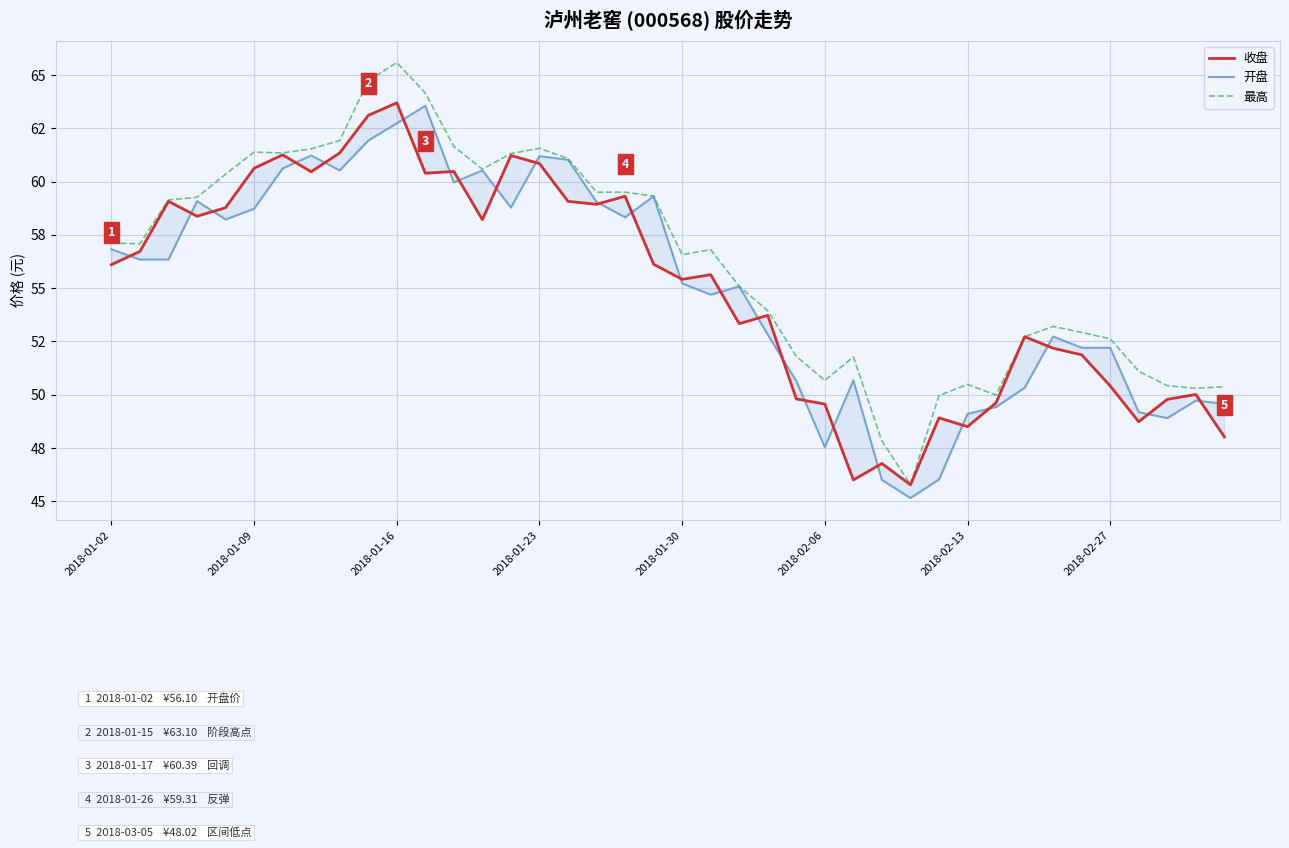

What is the value of the 最高 point at the 3rd from the left?

59.1